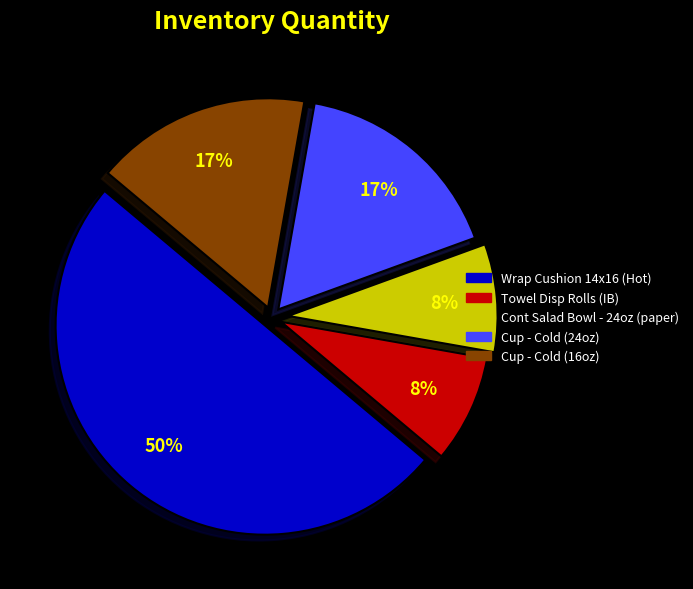

To the nearest percent, what is the combined percentage of Cup - Cold (24oz) and Cont Salad Bowl - 24oz (paper)?

25%